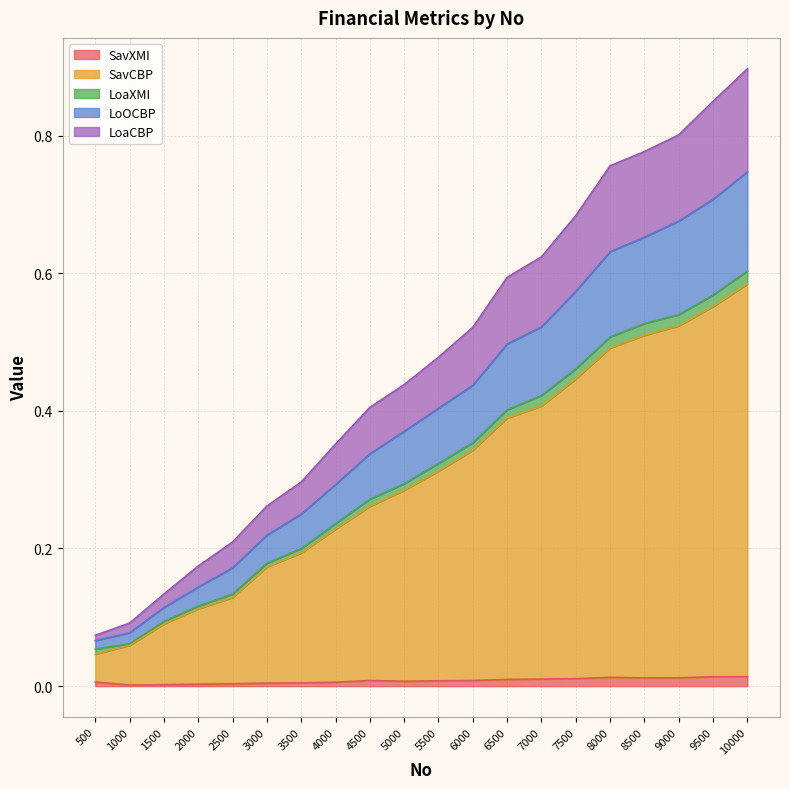

How many lines are shown in the chart?

5